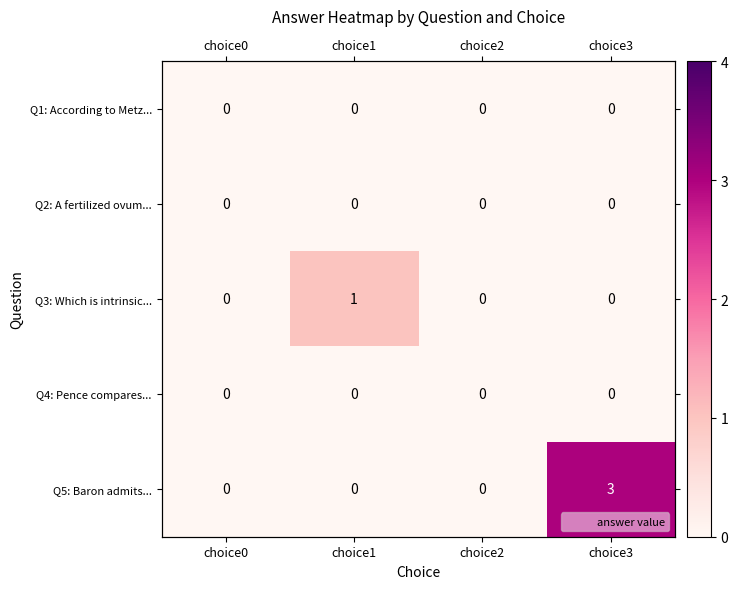

True or false: Q5: Baron admits... has a value of 0 at choice0.

True